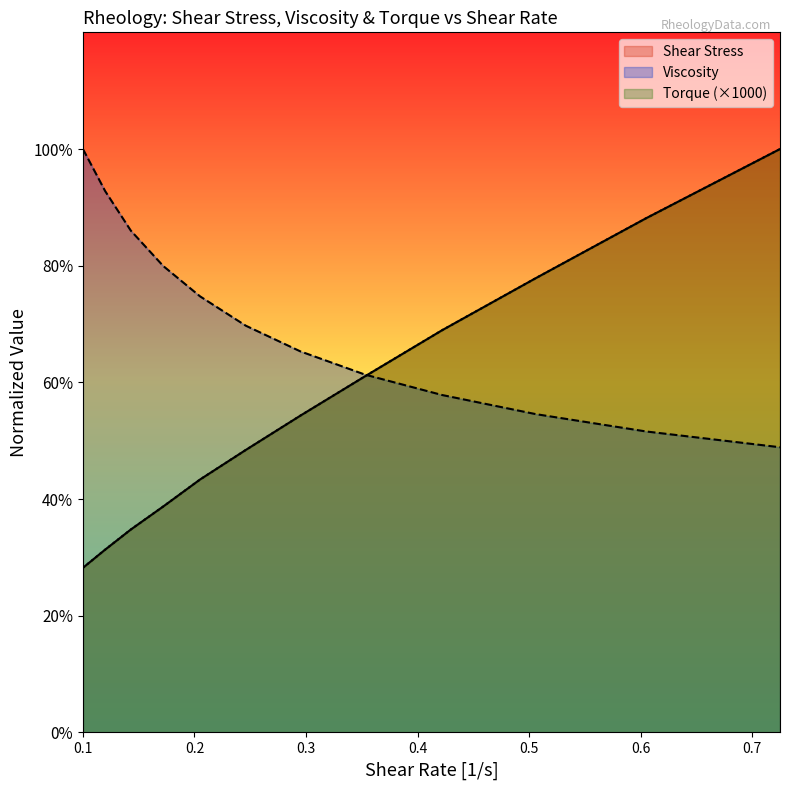

Between 0.1 and 0.2, which series saw the biggest shift?

Viscosity